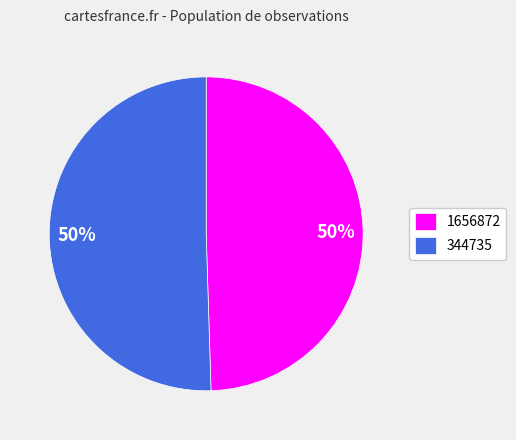

Which category has the smallest portion of the pie?

1656872